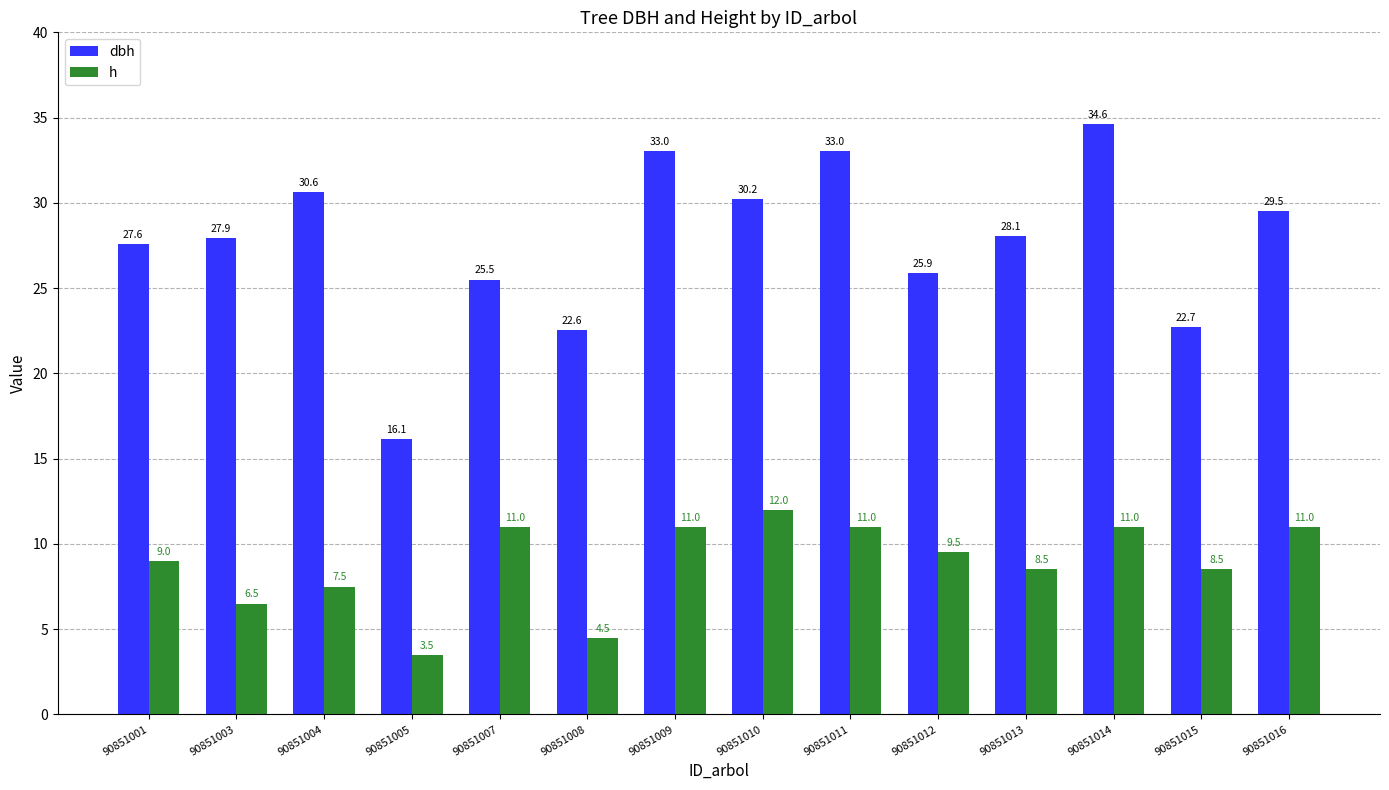

How many bars are there in total?

28